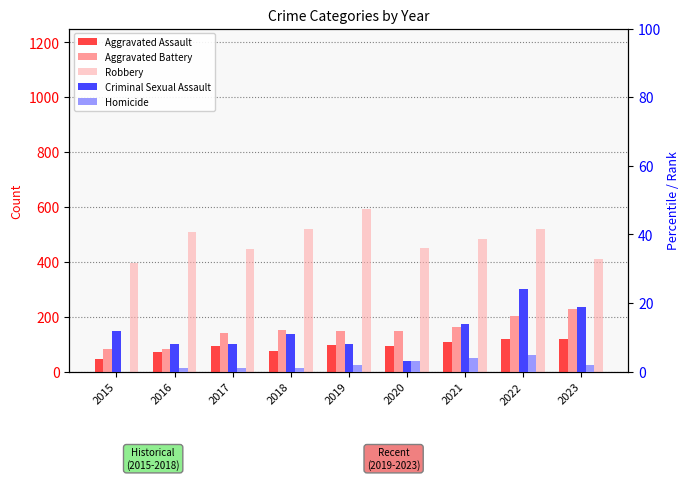

List the labels in order of Aggravated Battery value, smallest first.

2015, 2016, 2017, 2019, 2020, 2018, 2021, 2022, 2023